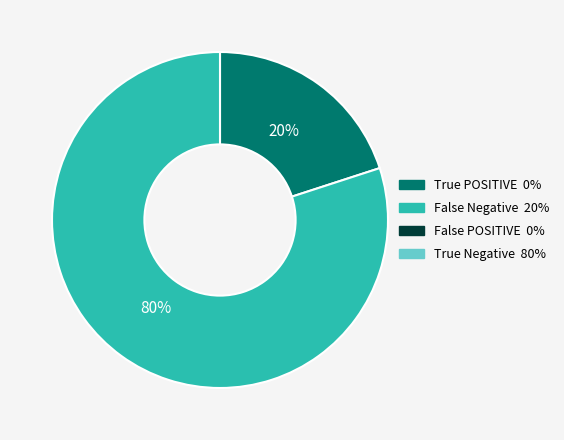

How many slices are in this pie chart?

2